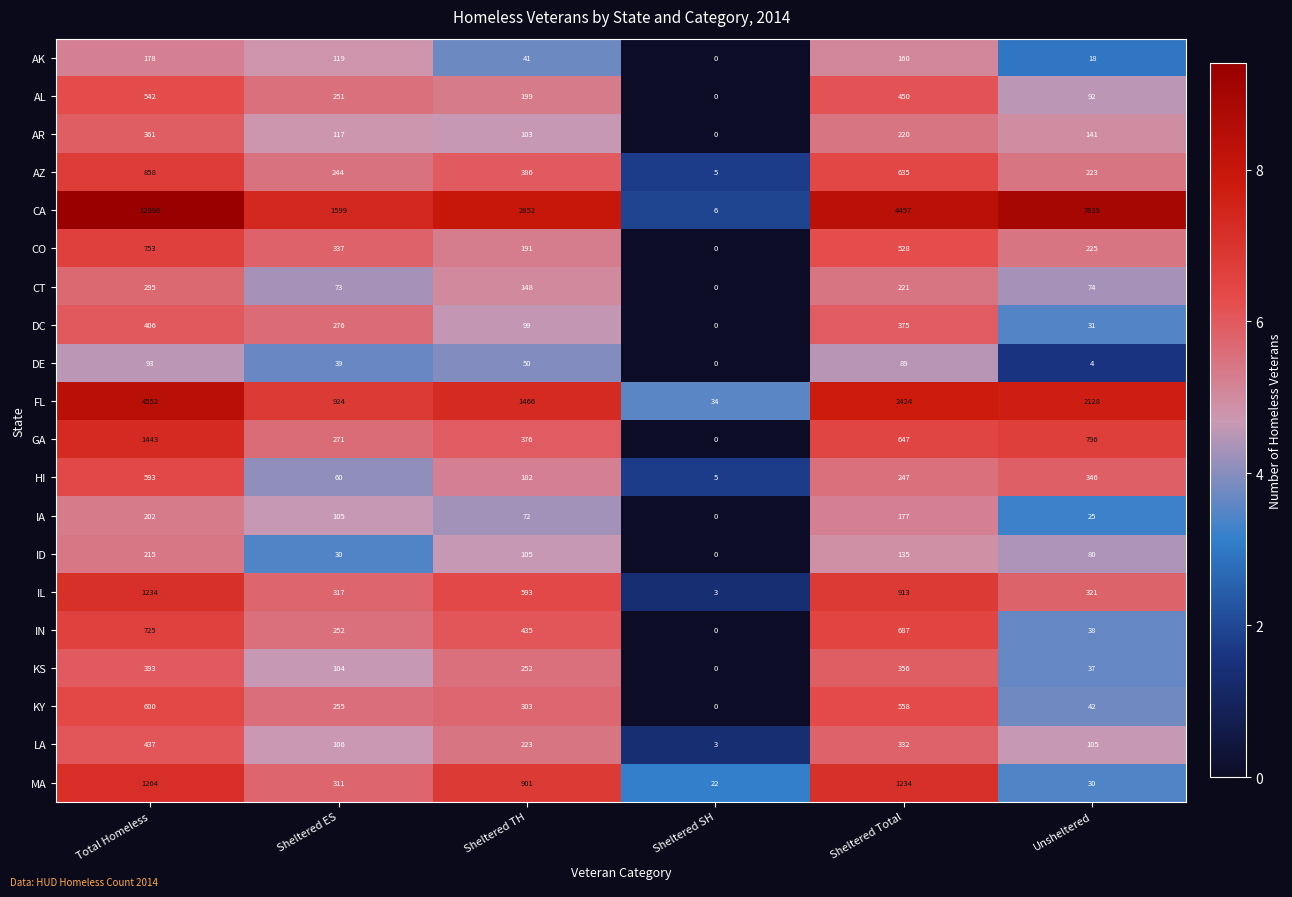

Which series changed the most between Sheltered ES and Sheltered Total?

CA